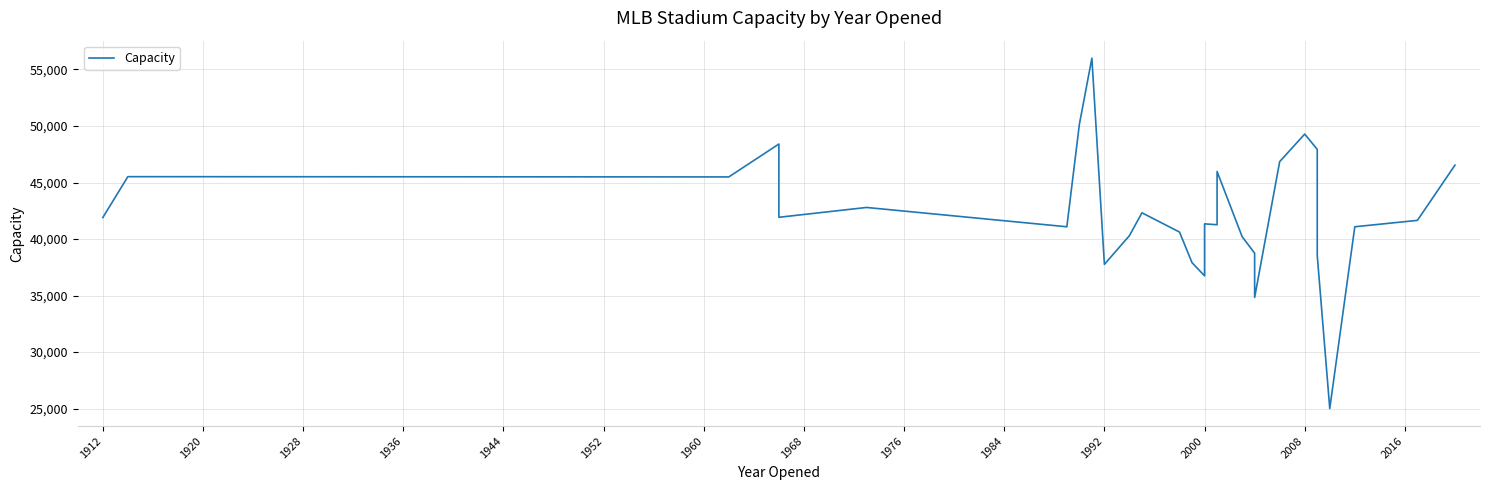

What is the difference between the maximum and minimum values?

31000